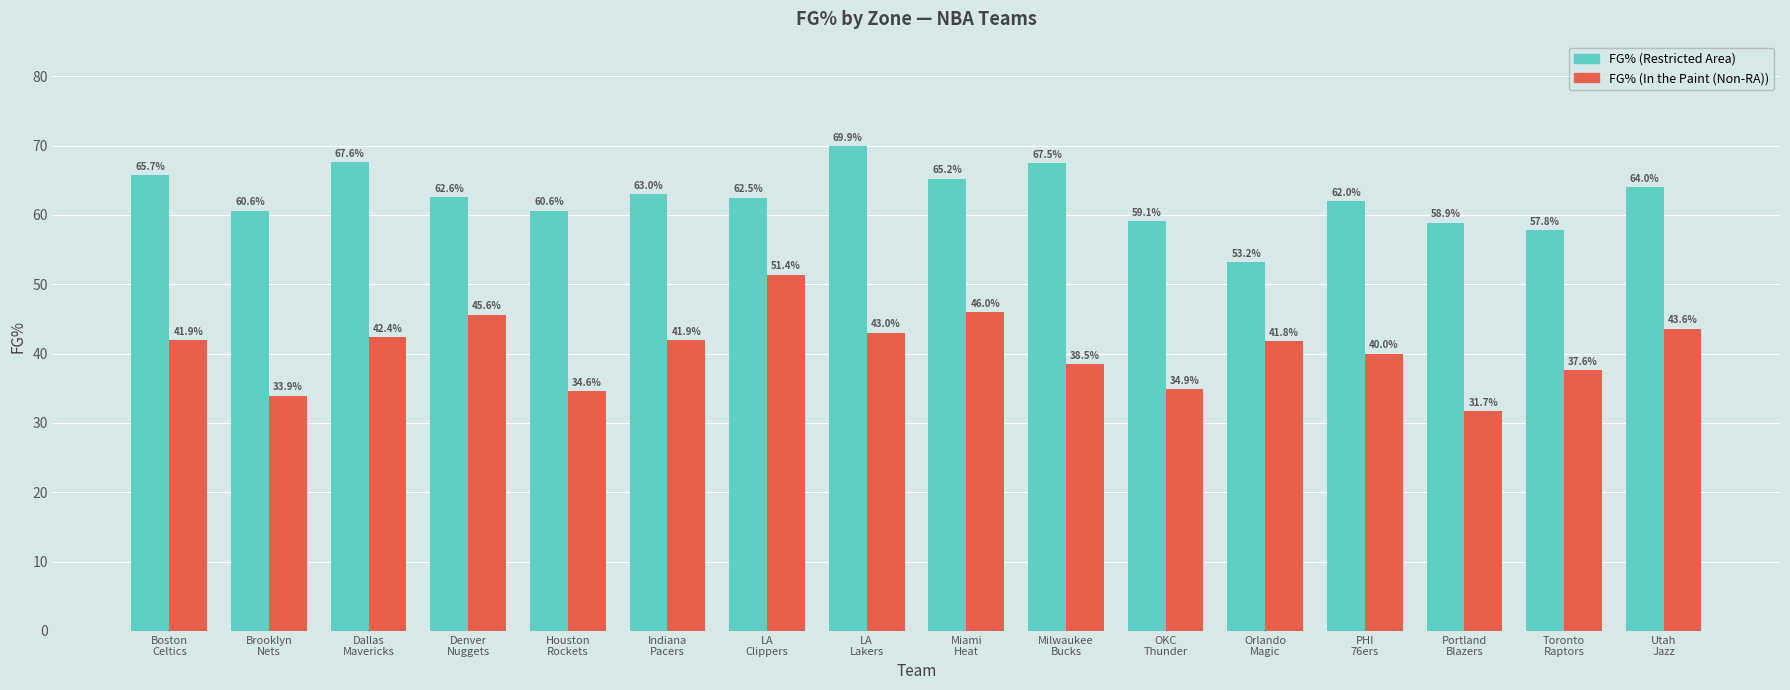

How many groups of bars are there?

16